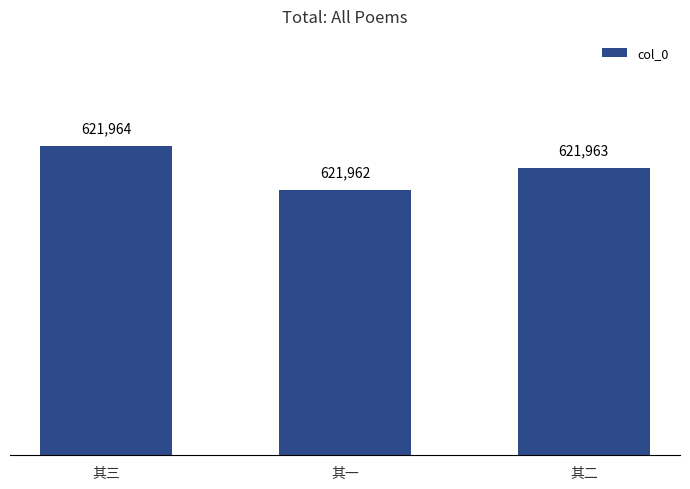

What is the label of the 2nd bar from the right?

其一